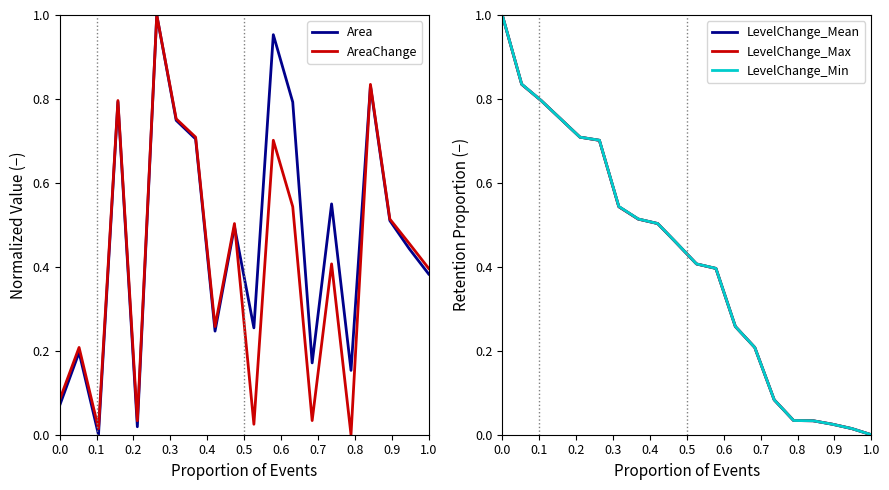

What is the value of the LevelChange_Min point at the 12th from the left?

0.4